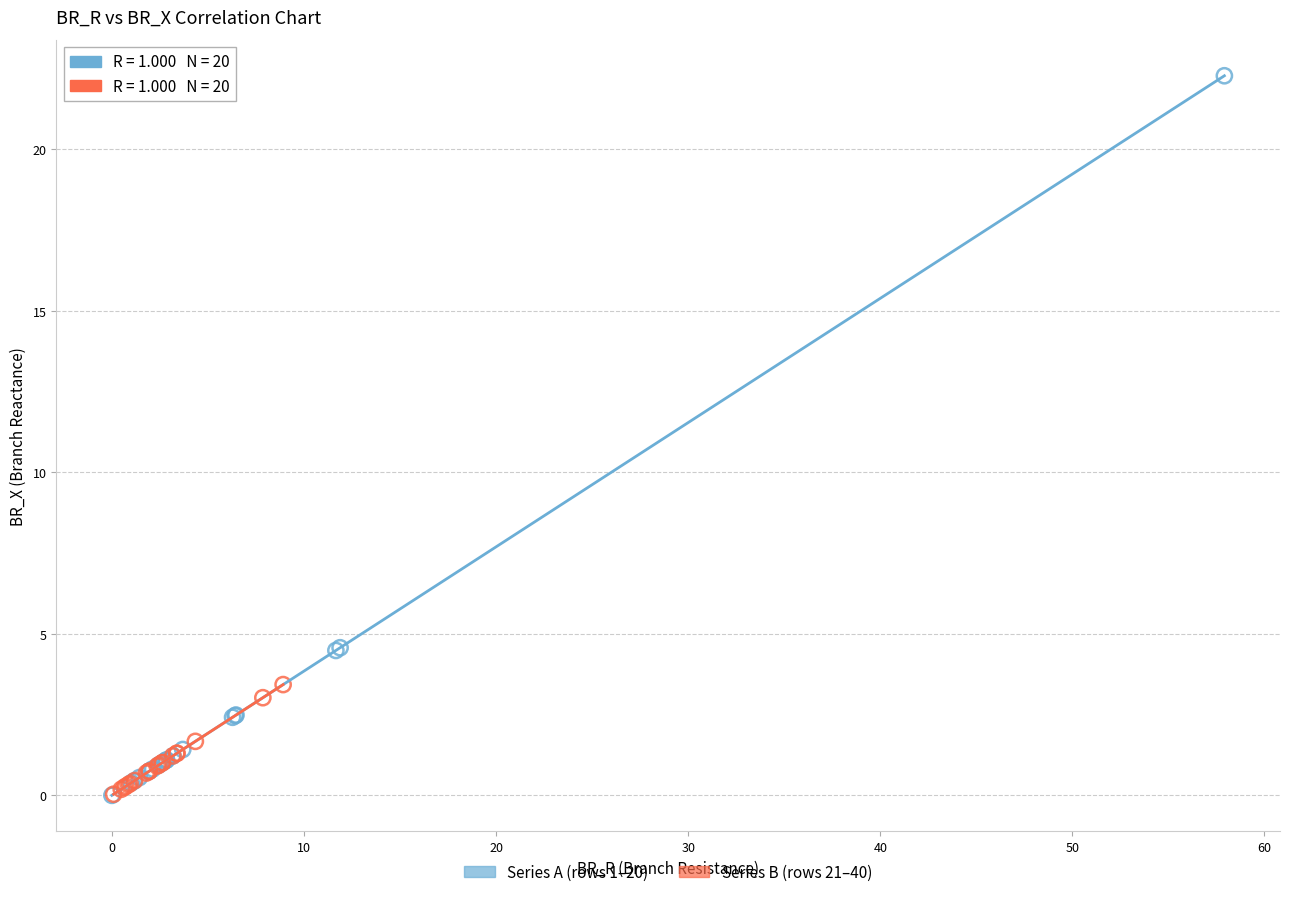

Which series has the widest spread of Y values?

Series A (rows 1–20)